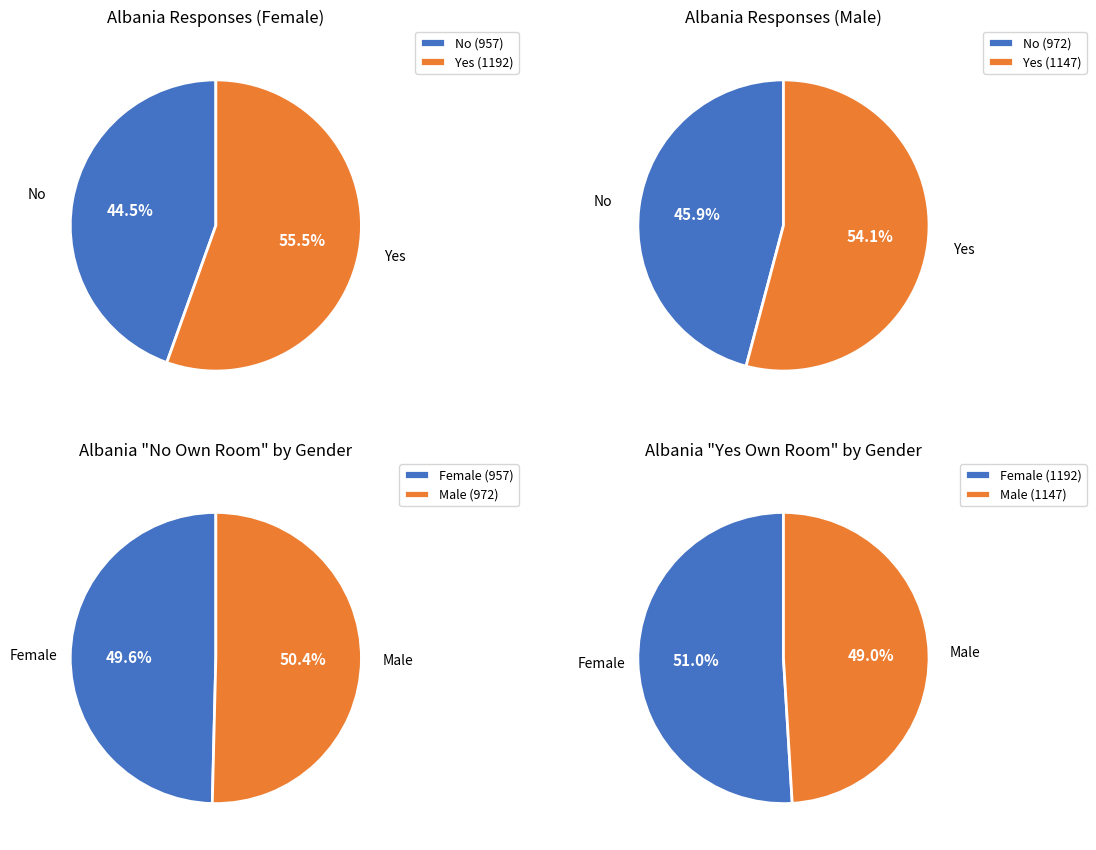

What is the change in value from Female_No to Male_No?

+15